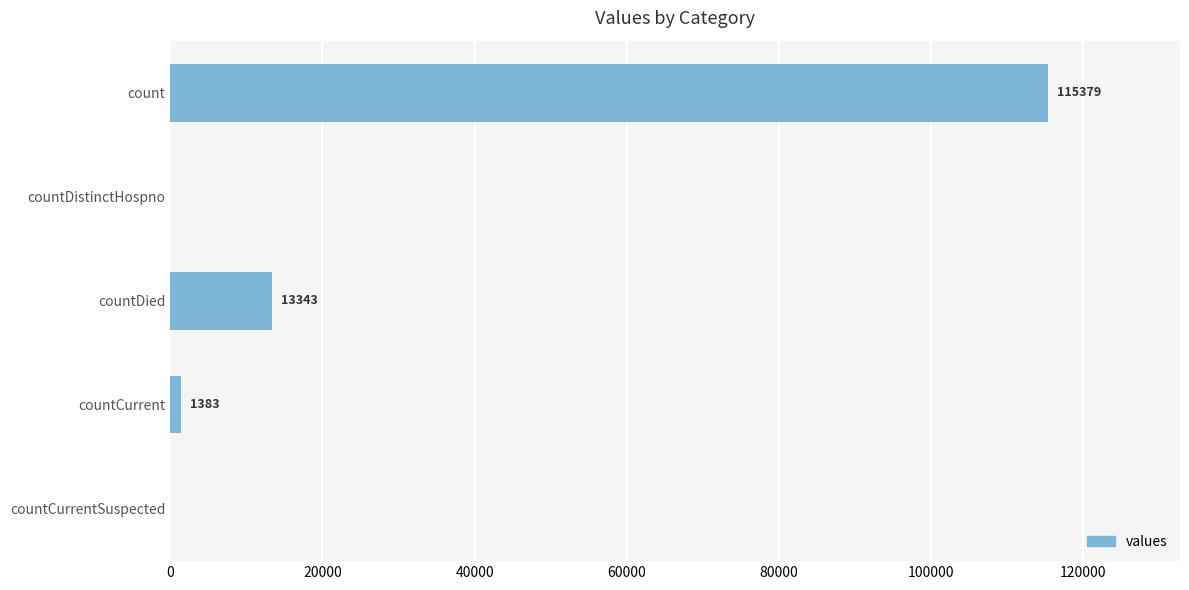

What is the change in value from countDied to countCurrentSuspected?

-13343